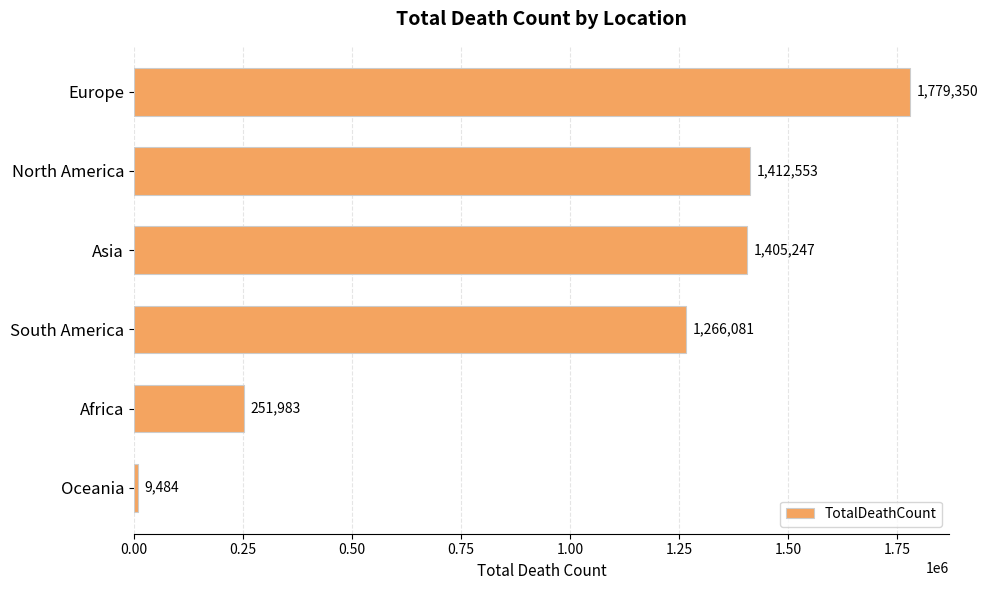

The value at Europe is 1779350. True or false?

True